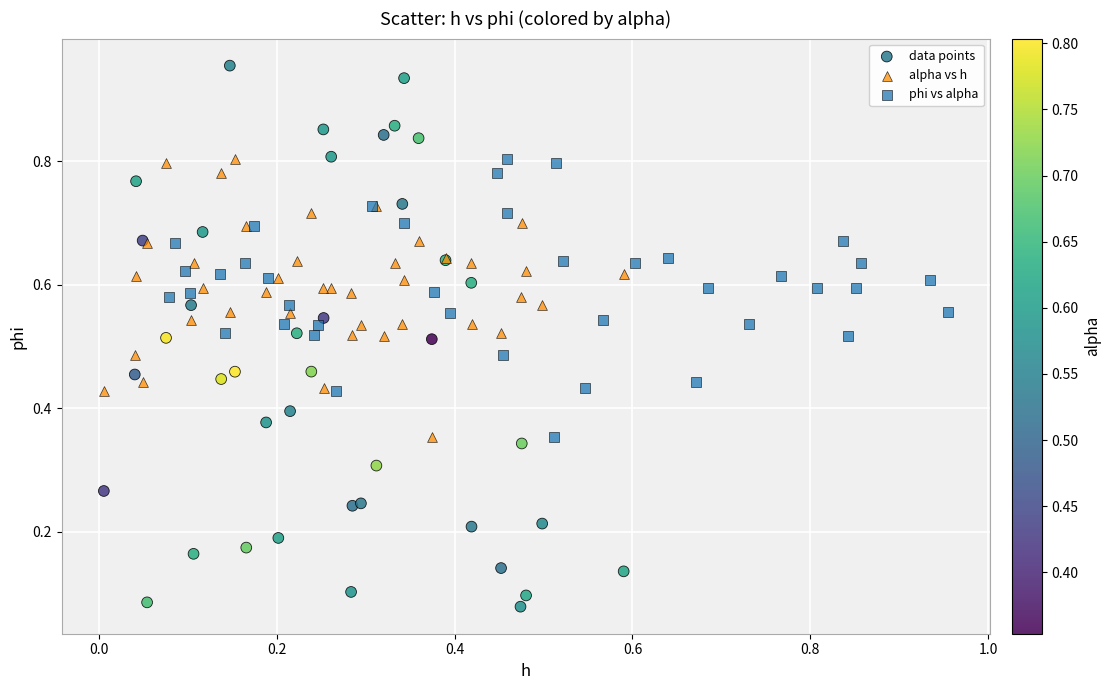

Which series contains the highest Y value?

data points